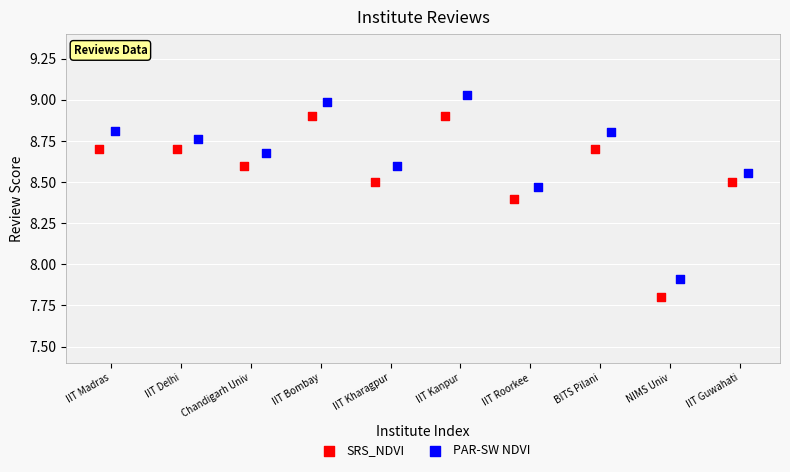

Which series reaches the minimum Y coordinate?

SRS_NDVI